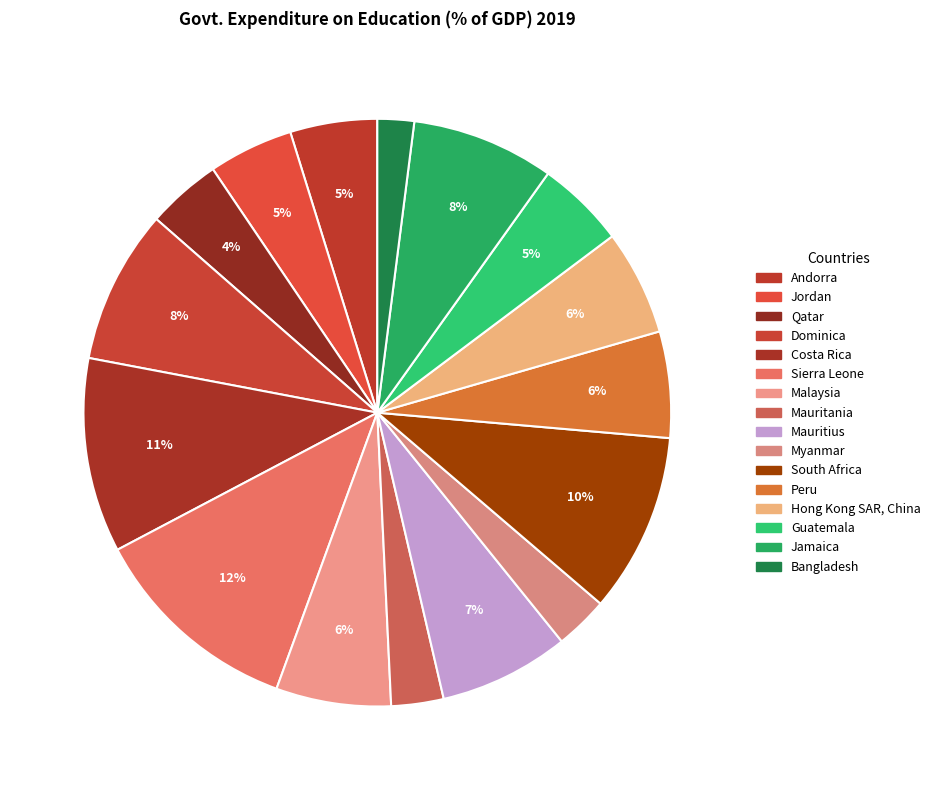

To the nearest percent, what portion does Andorra represent?

5%